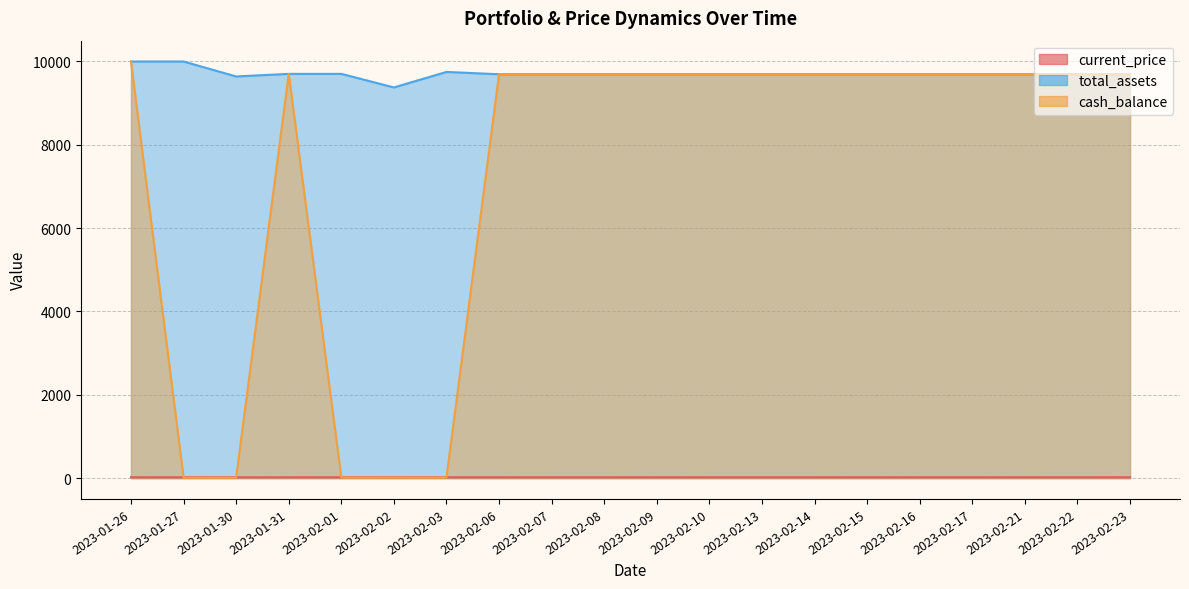

In total_assets, how many points are lower than both neighbors (excluding endpoints)?

2